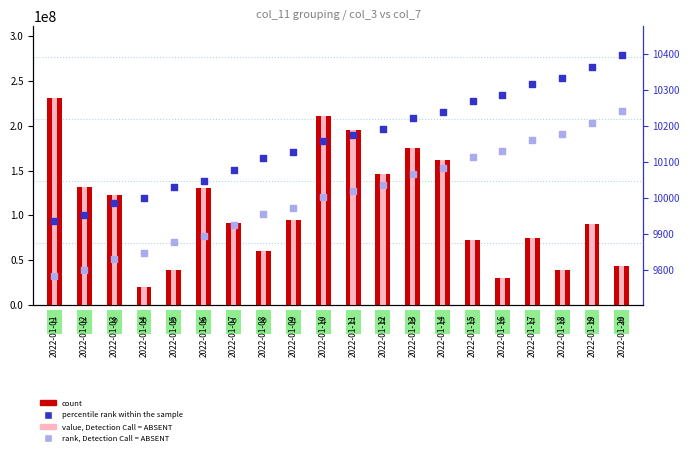

At how many categories does at least one series exceed 158229797?

5